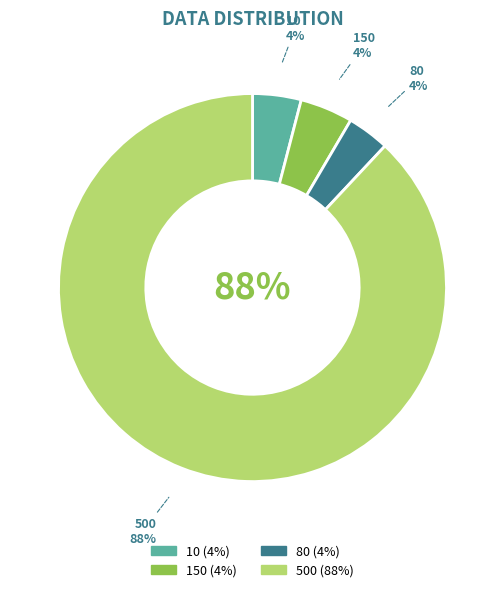

The 150 slice represents 4% of the pie. True or false?

True